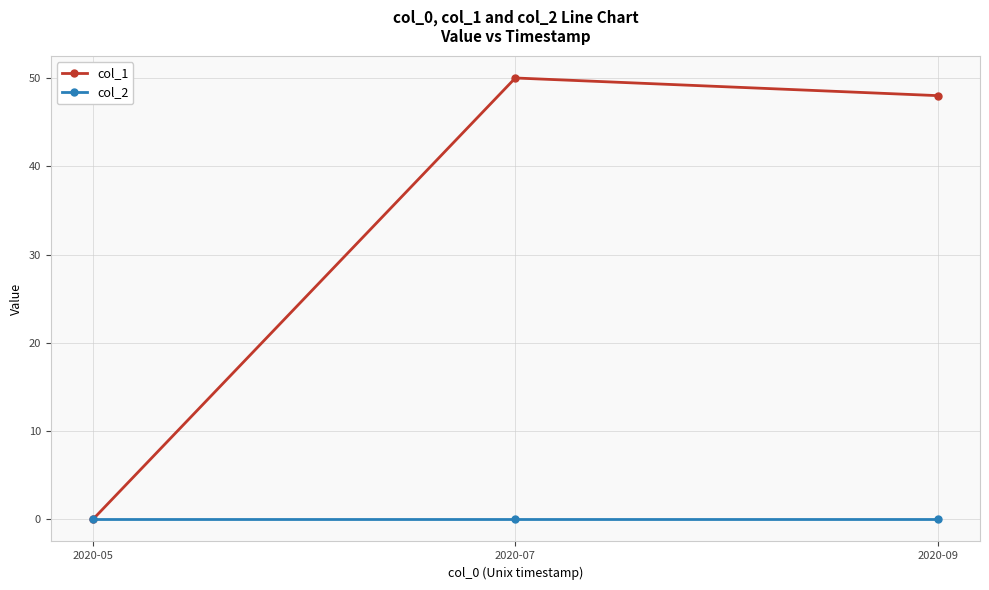

What is the sum of the col_1 values at 2020-05 and 2020-07?

50